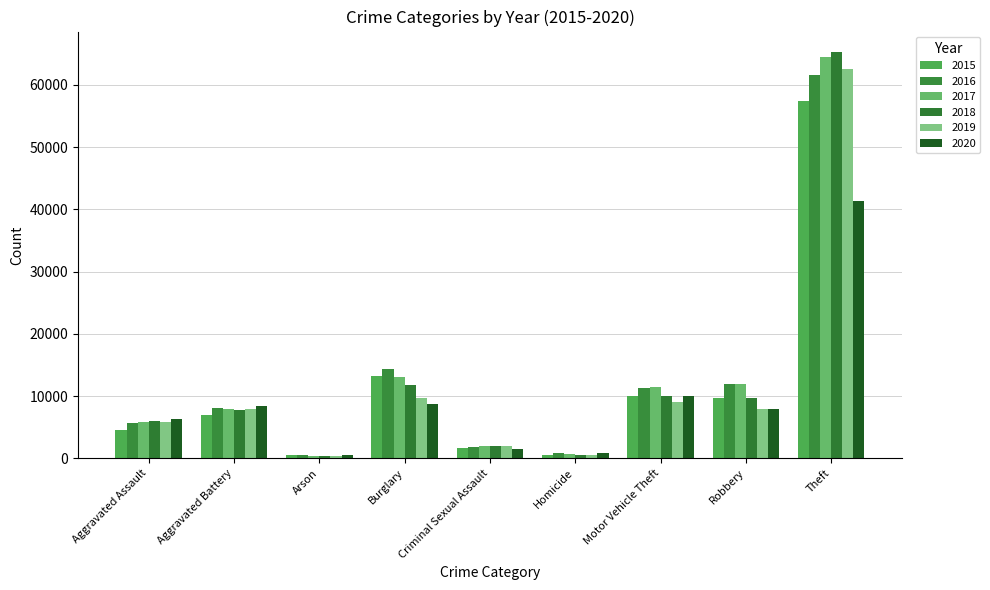

List the series in order of their peak value, highest first.

2018, 2017, 2019, 2016, 2015, 2020